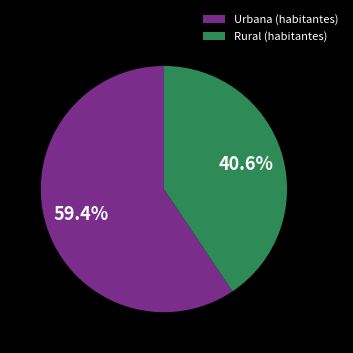

True or false: Rural (habitantes) accounts for 41% of the total.

True